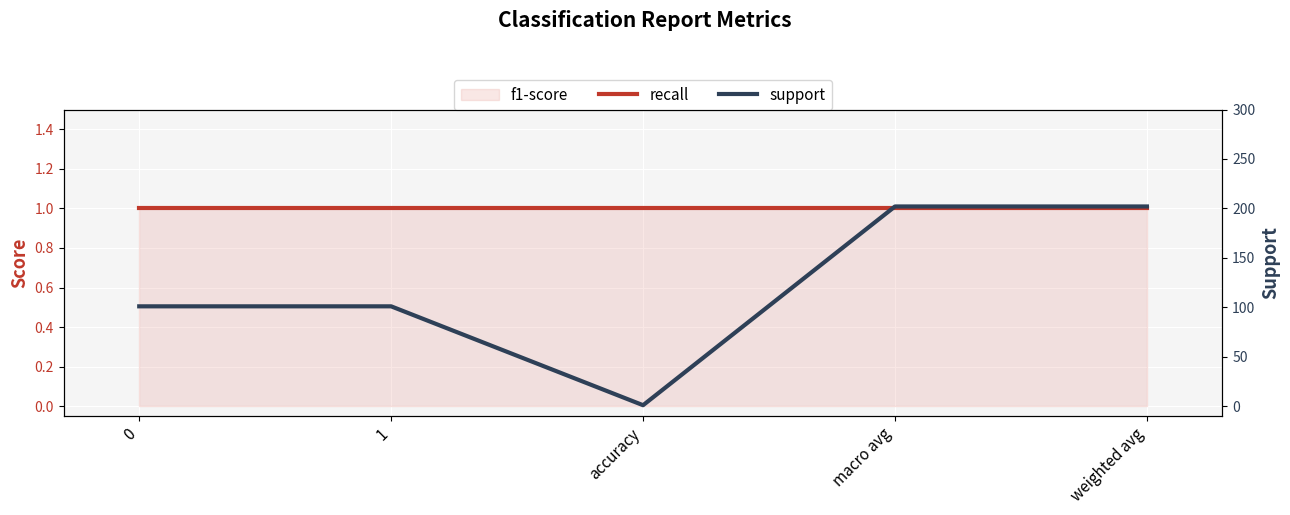

True or false: support and recall intersect in this chart.

False